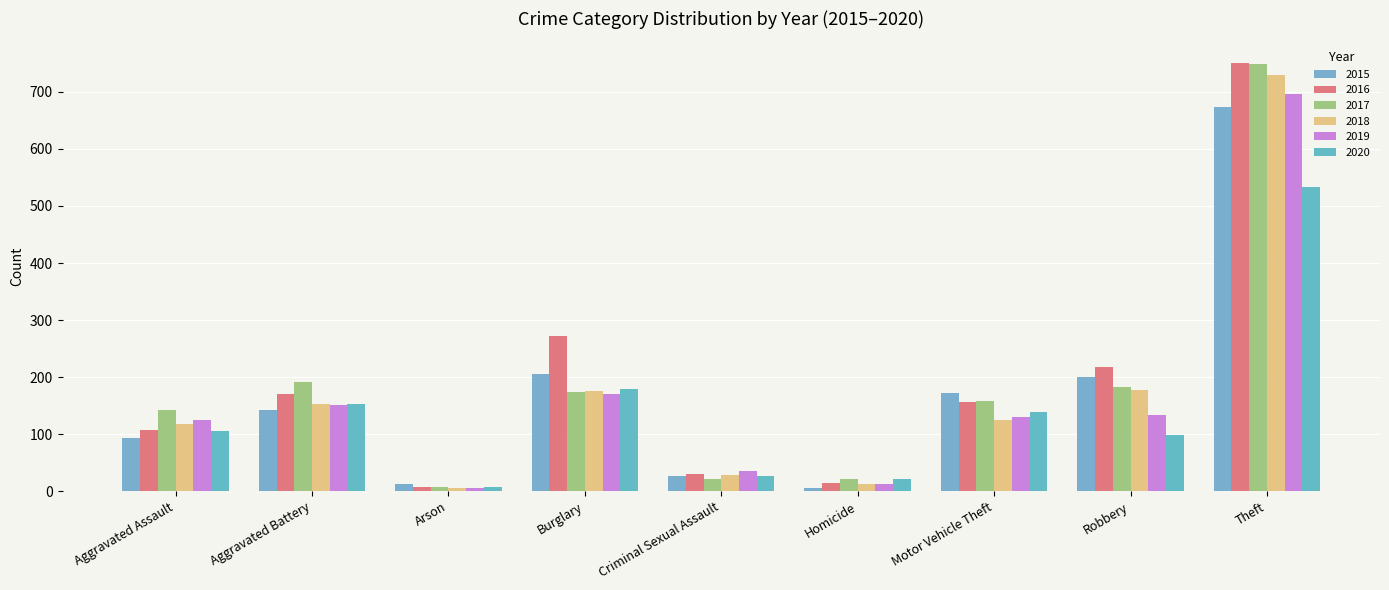

Which series has the largest range (max minus min)?

2016